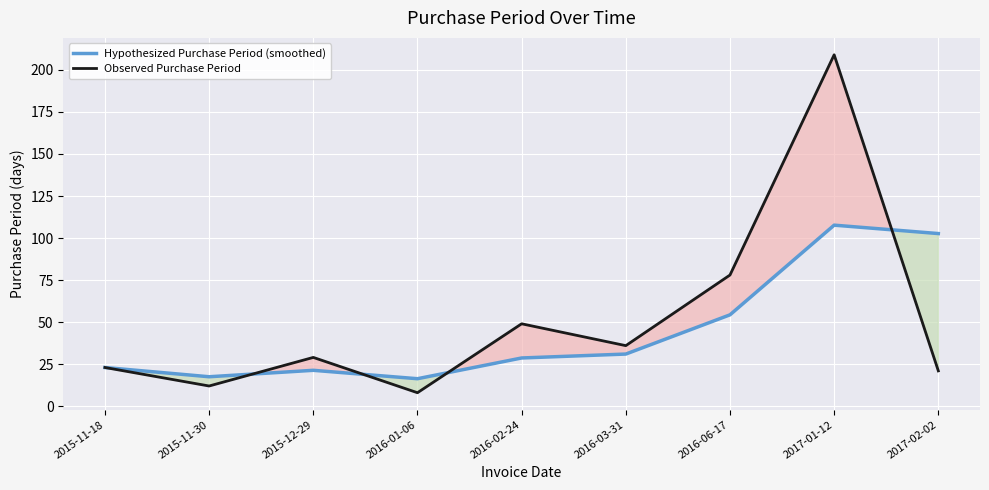

What is the difference between the maximum and second lowest values in the Hypothesized Purchase Period (smoothed) series?

90.2